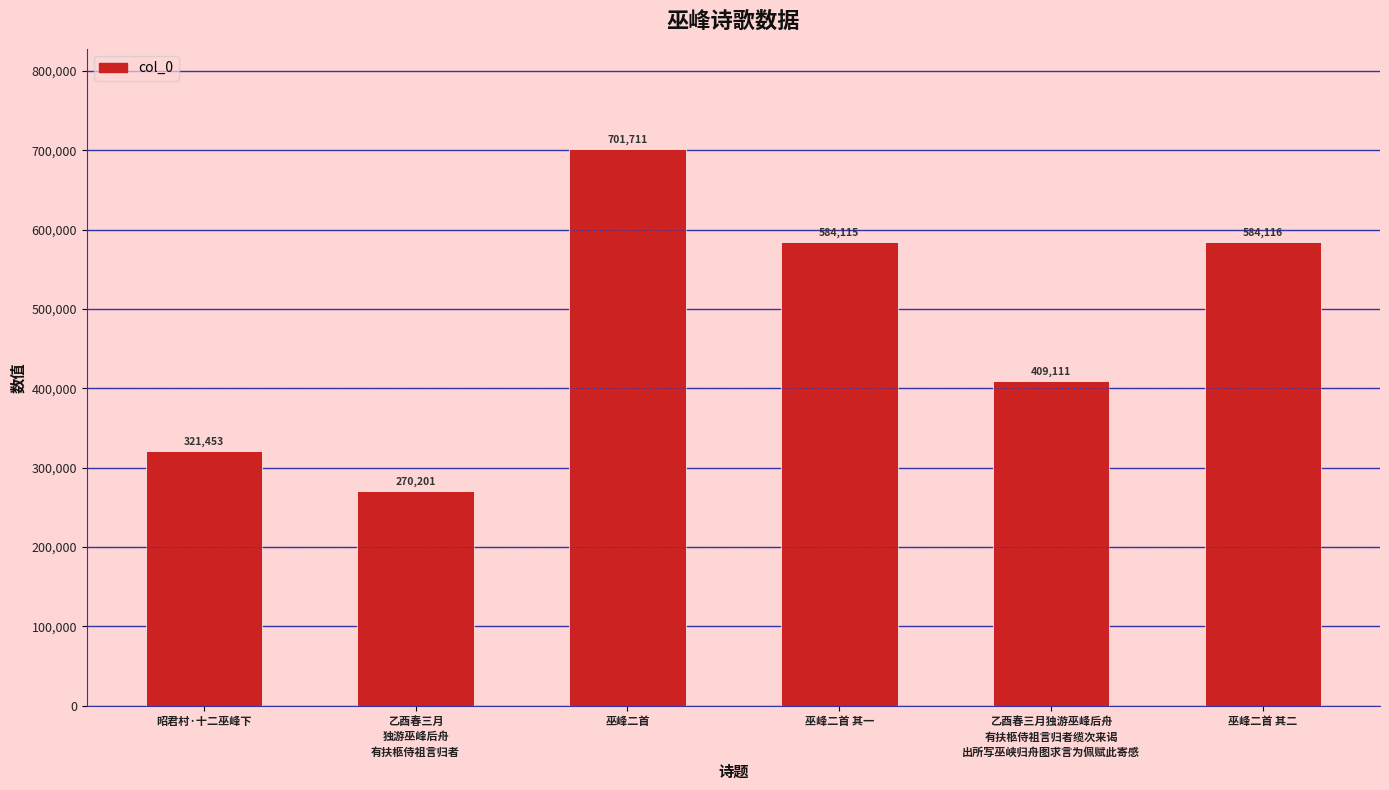

Is it true that the value at 巫峰二首 is 172057?

False